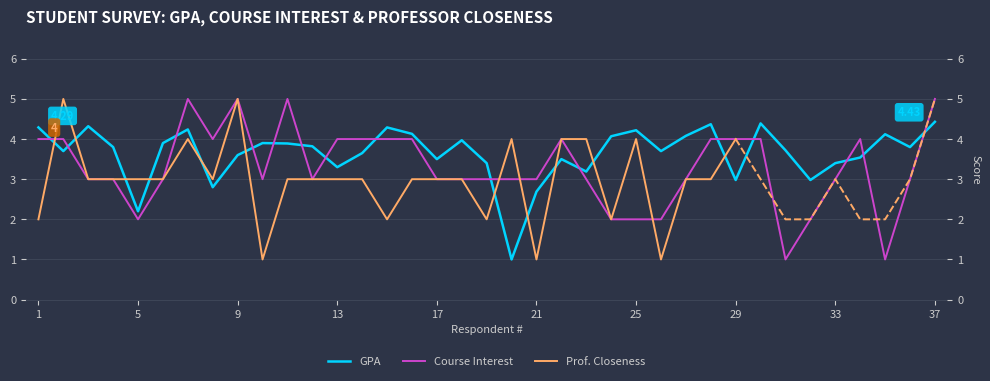

At which category does GPA reach its first local valley?

2